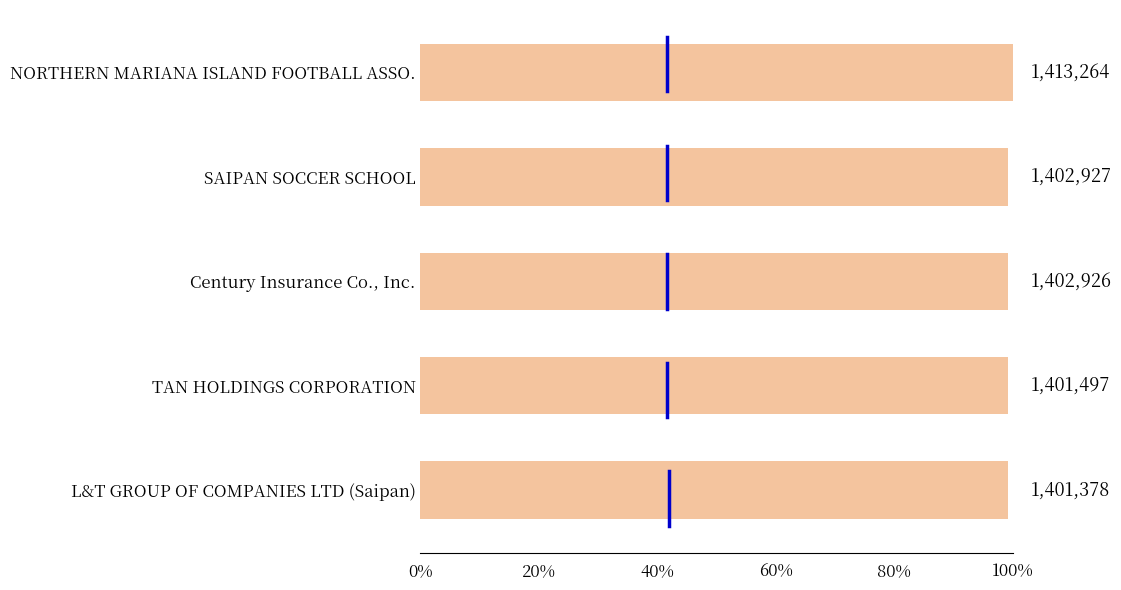

Does the chart contain any negative values?

No